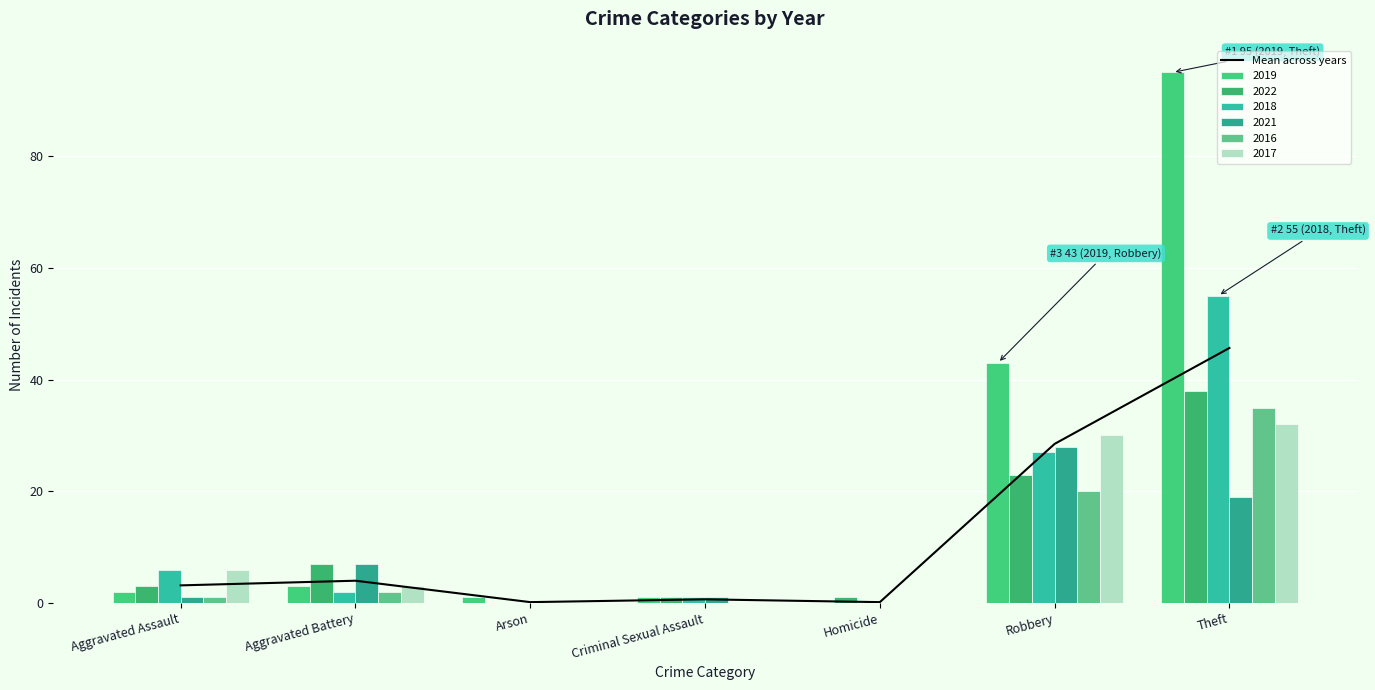

List the labels in order of value, largest first.

Theft, Robbery, Aggravated Battery, Aggravated Assault, Criminal Sexual Assault, Arson, Homicide